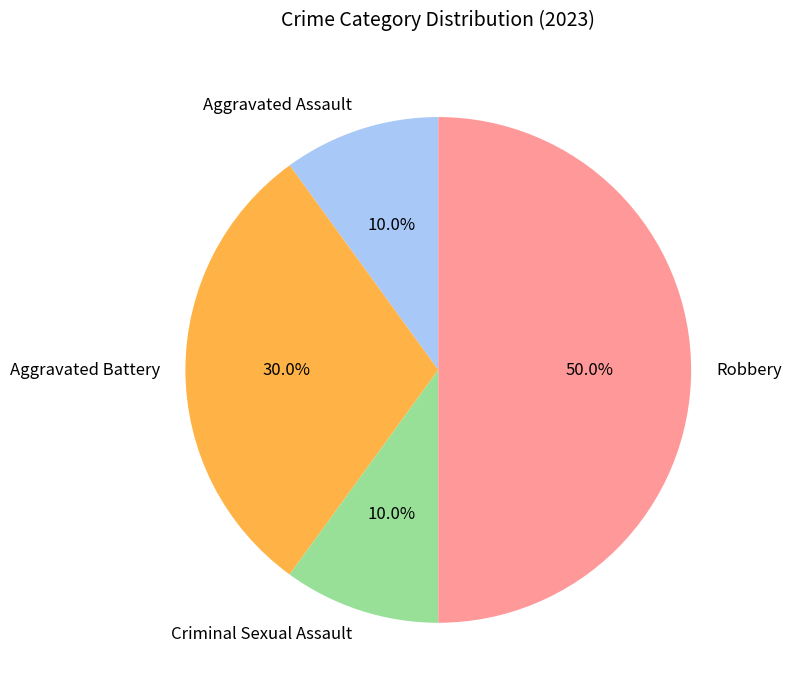

To the nearest percent, what is the average slice percentage?

25%